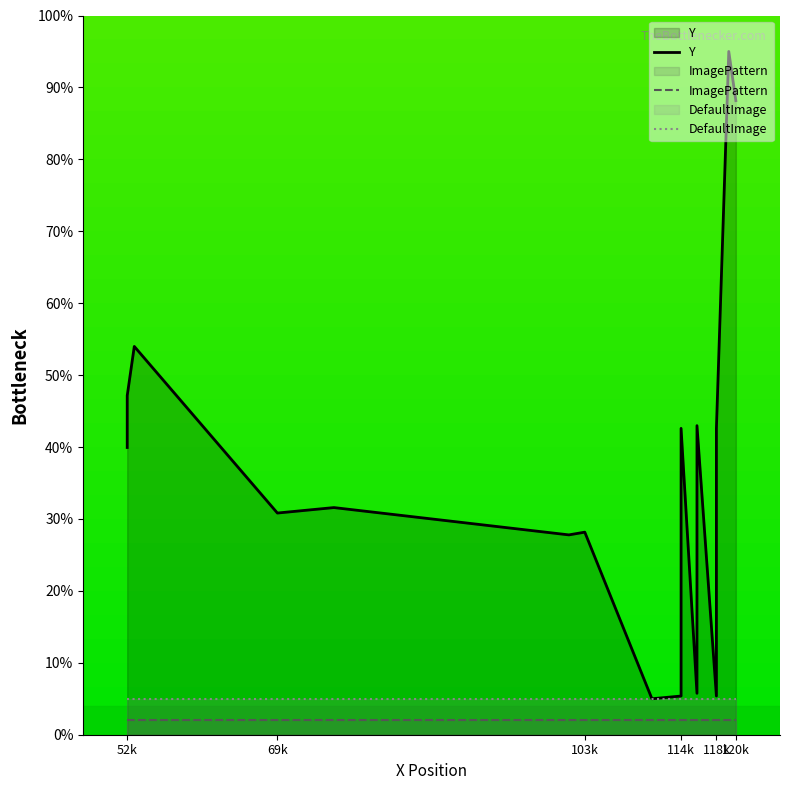

True or false: Y and ImagePattern intersect in this chart.

False